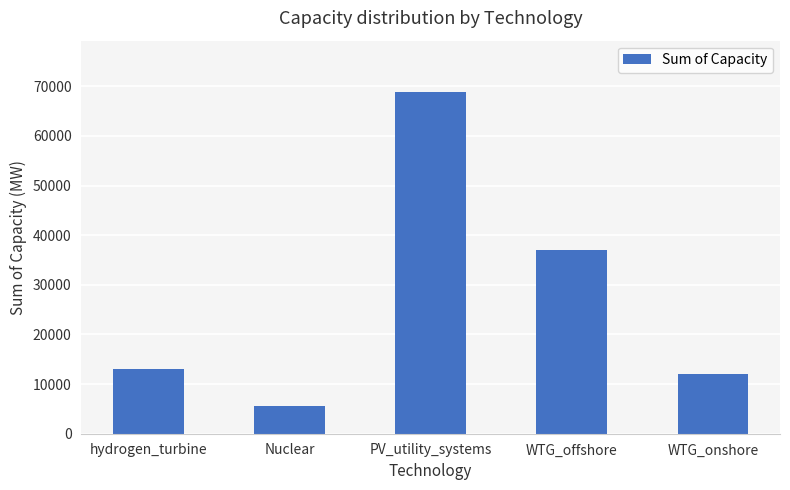

At which category does the chart reach its peak across all series?

PV_utility_systems